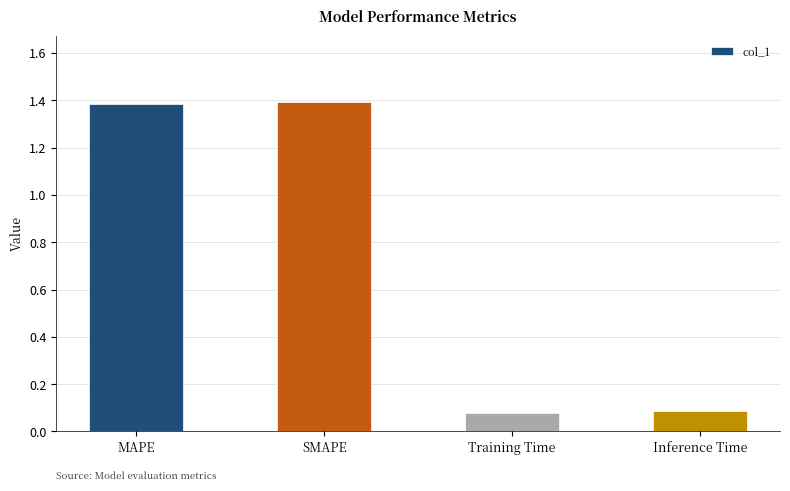

The chart shows a value of 1.4 at SMAPE. True or false?

True